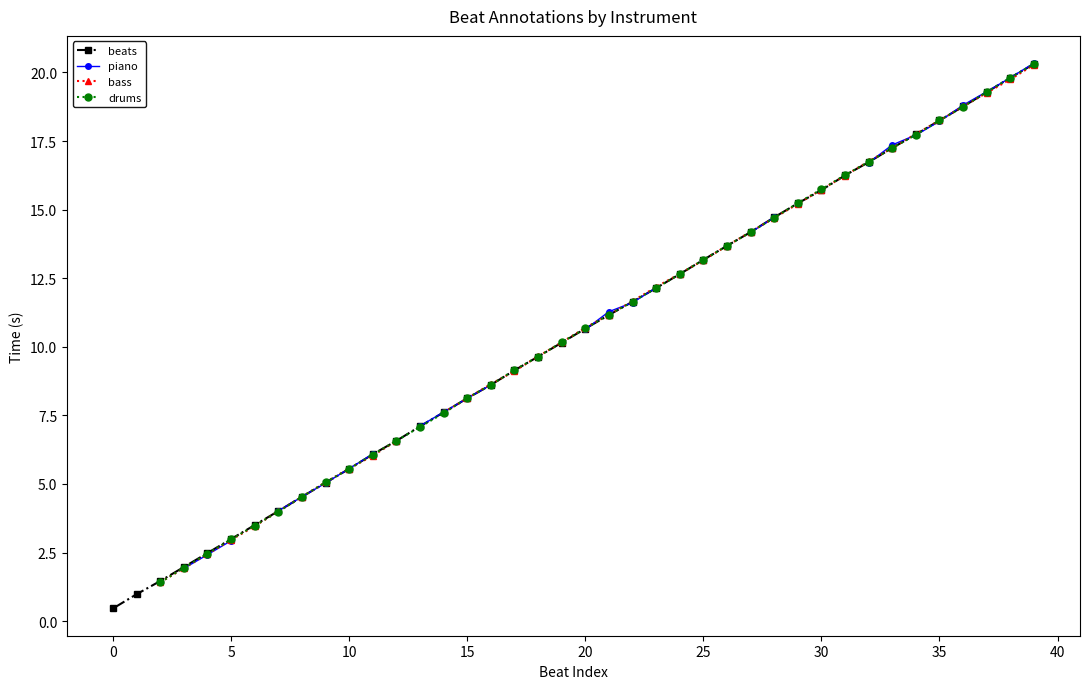

Between 11 and 20, which is larger?

20